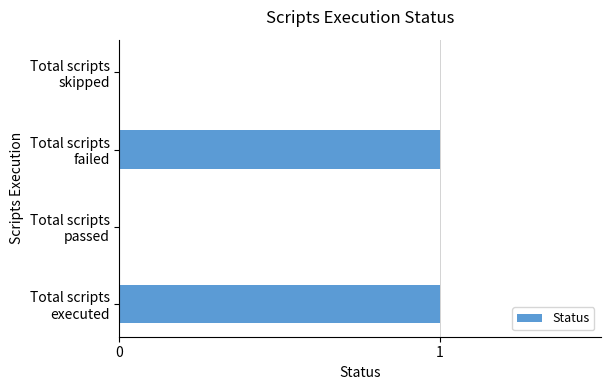

Is it true that the value at Total scripts executed is 1?

True